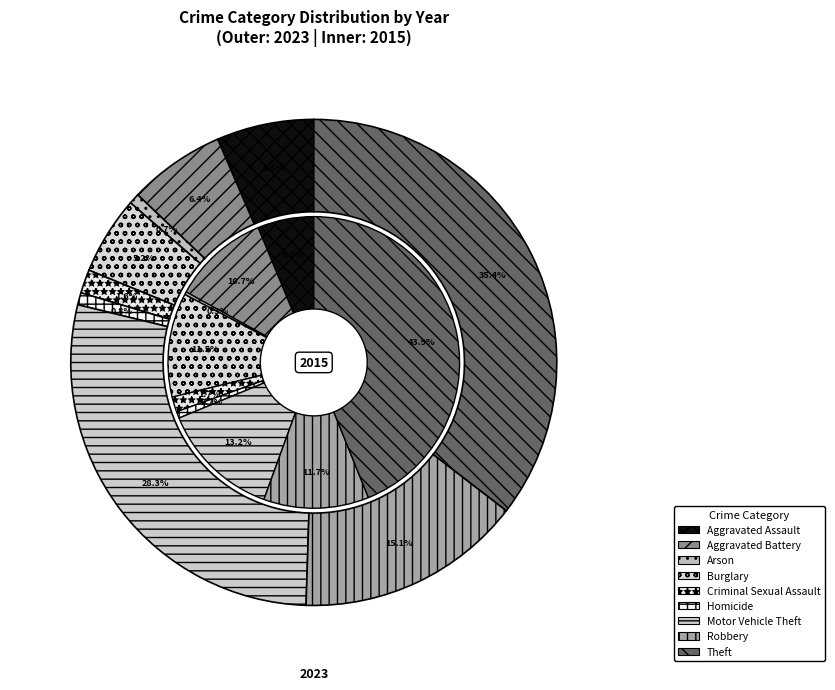

How many slices are in this pie chart?

9